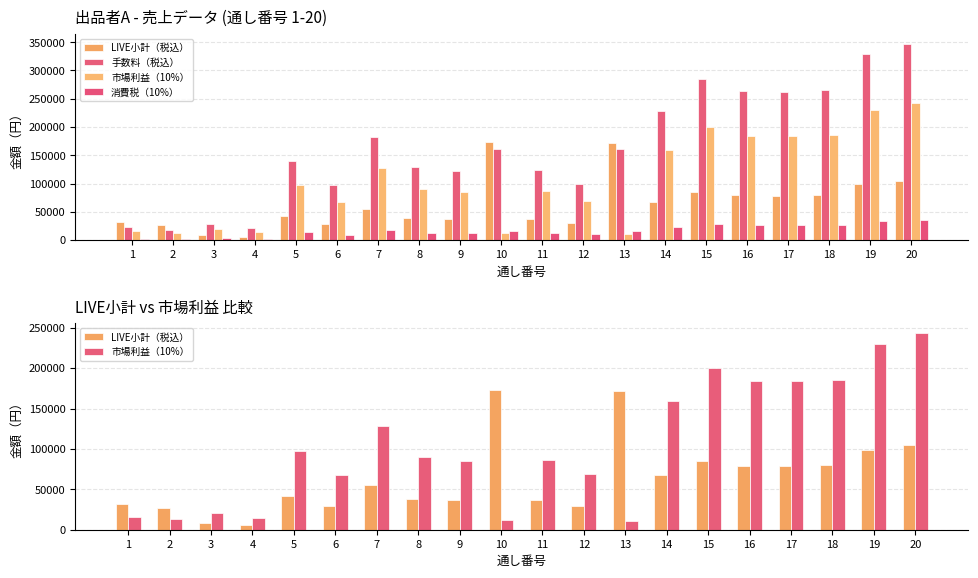

True or false: 消費税（10%） has a value of 6211 at 9.

False